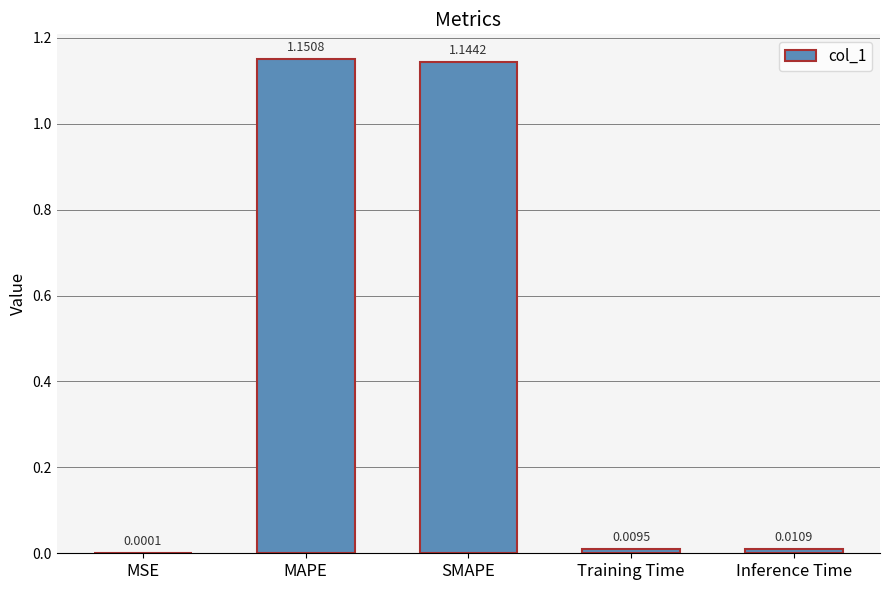

At which category does the chart reach its peak across all series?

MAPE